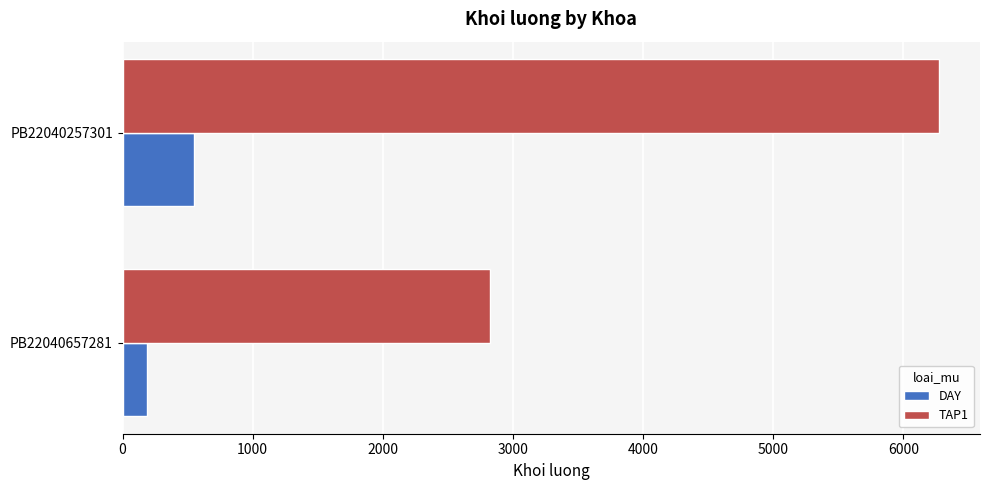

The TAP1 series shows 2825 at PB22040657281. True or false?

True